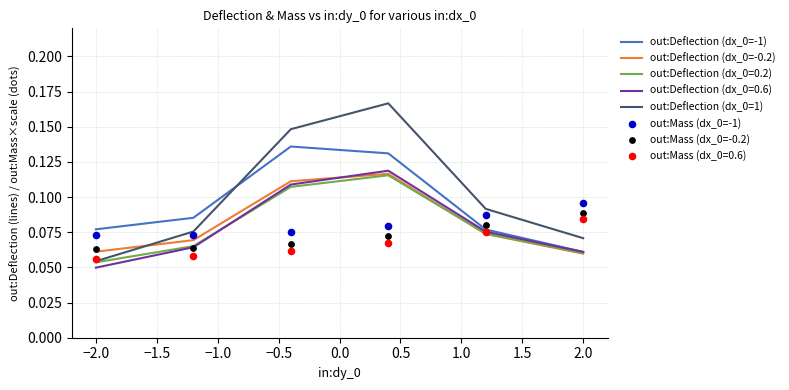

Which series contains the lowest Y value?

out:Deflection (dx_0=1)